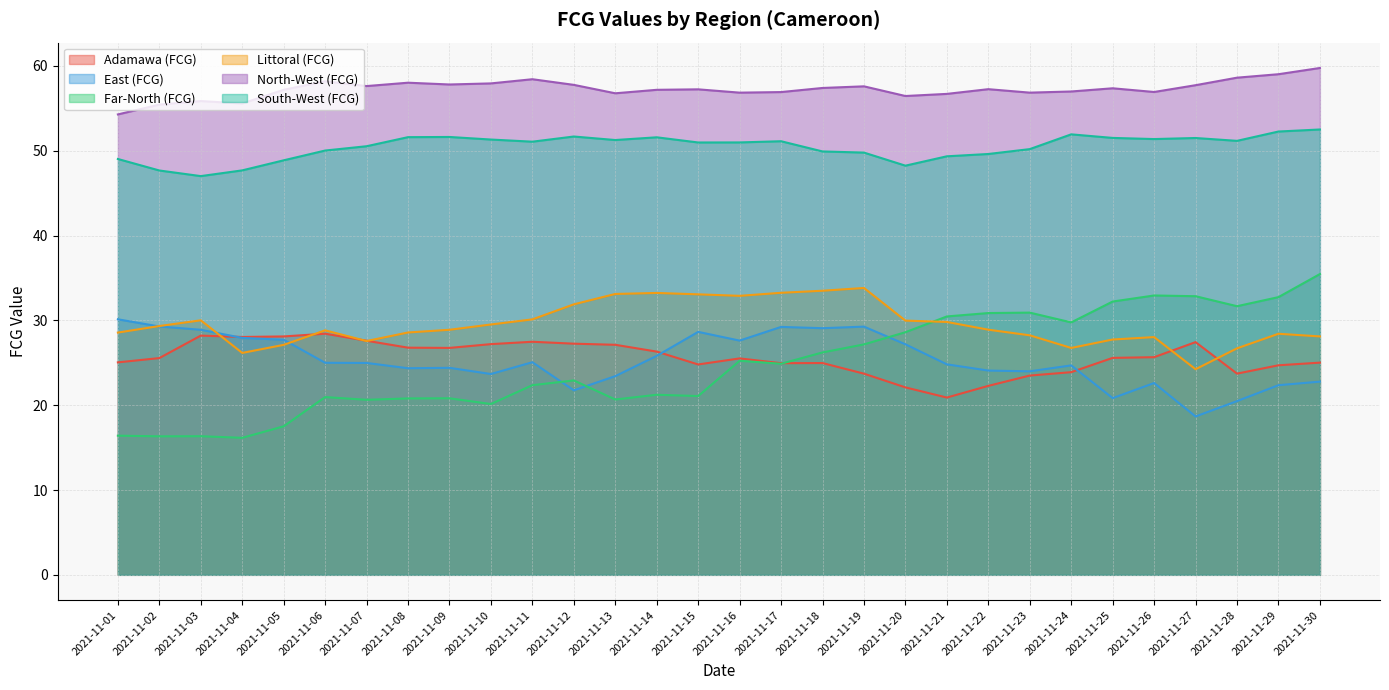

What is the lowest value of the Littoral (FCG) series?

24.2